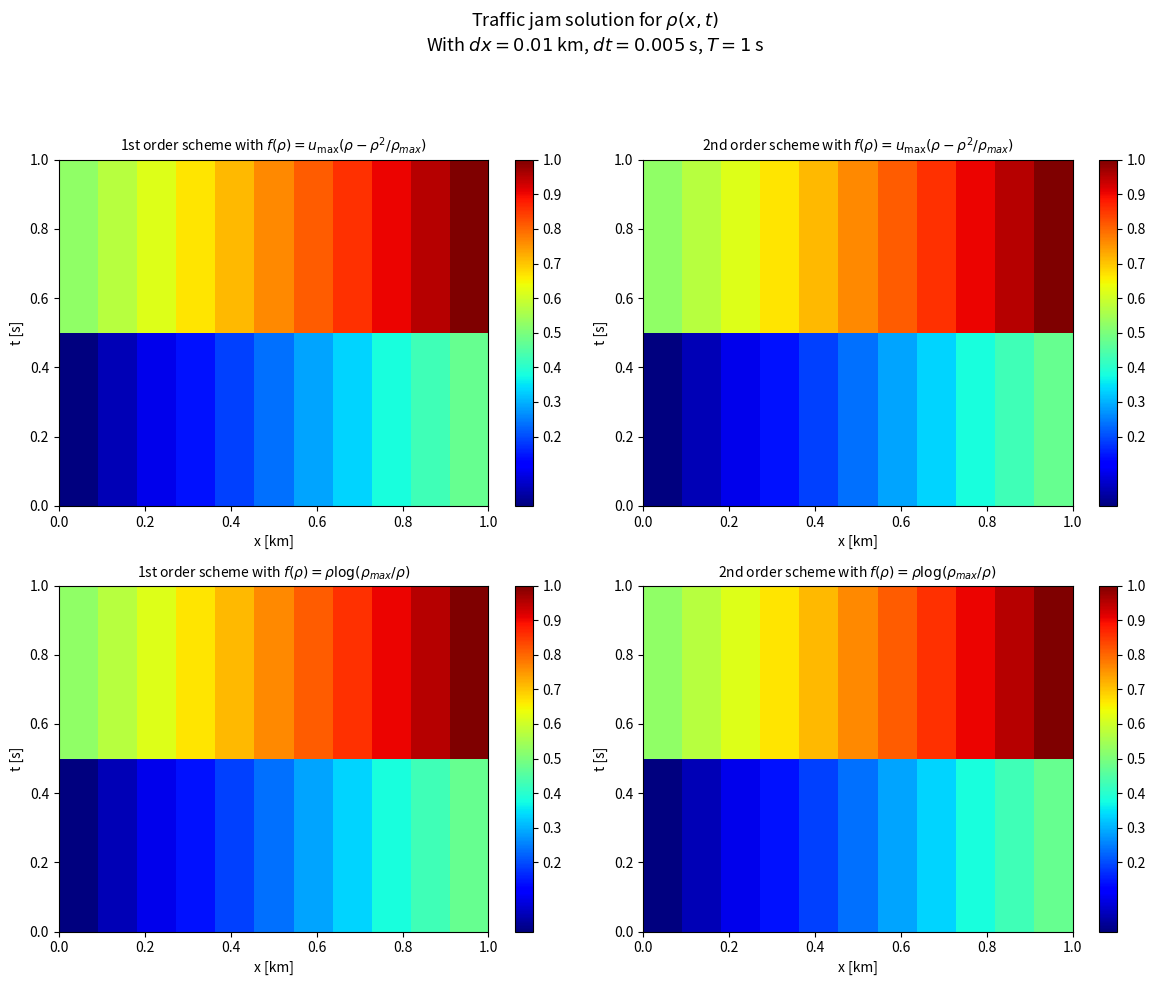

How many data points does each series have?

11